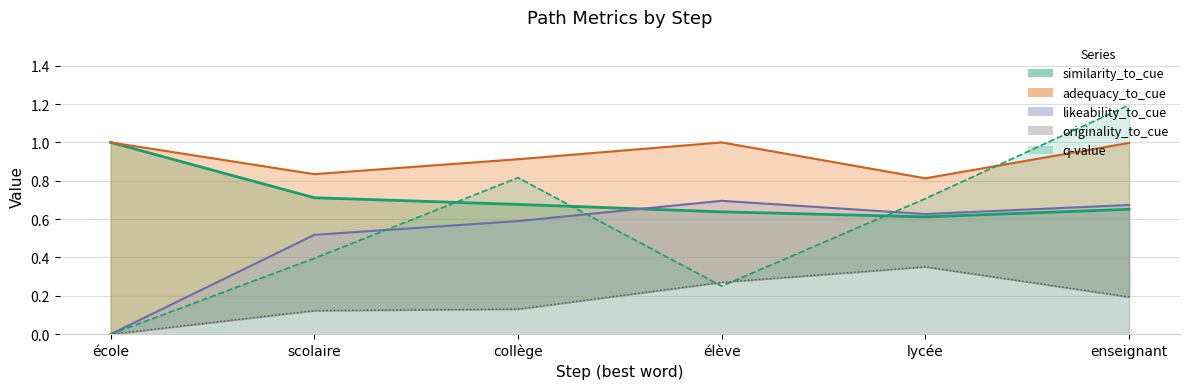

How many values in the originality_to_cue series exceed 0?

5